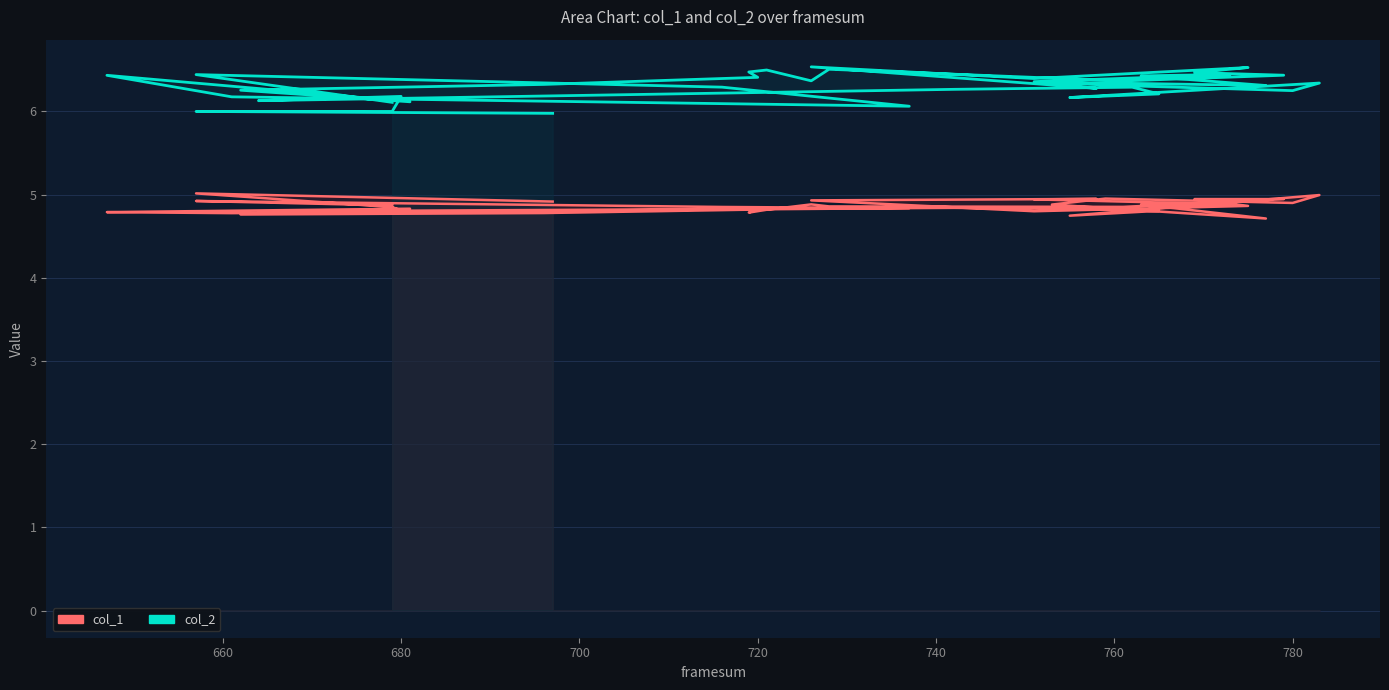

Is the value of col_1 at 700 greater than the value of col_2 at 9?

No